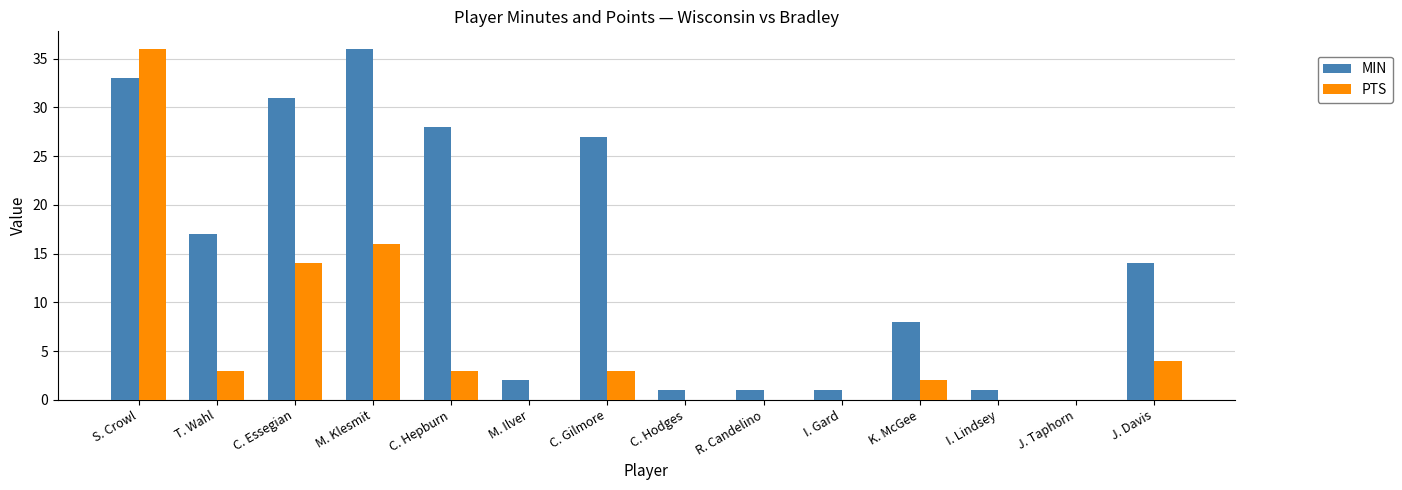

Reading left to right, list all the values displayed in this chart.

MIN: S. Crowl=33	T. Wahl=17	C. Essegian=31	M. Klesmit=36	C. Hepburn=28	M. Ilver=2	C. Gilmore=27	C. Hodges=1	R. Candelino=1	I. Gard=1	K. McGee=8	I. Lindsey=1	J. Taphorn=0	J. Davis=14
PTS: S. Crowl=36	T. Wahl=3	C. Essegian=14	M. Klesmit=16	C. Hepburn=3	M. Ilver=0	C. Gilmore=3	C. Hodges=0	R. Candelino=0	I. Gard=0	K. McGee=2	I. Lindsey=0	J. Taphorn=0	J. Davis=4